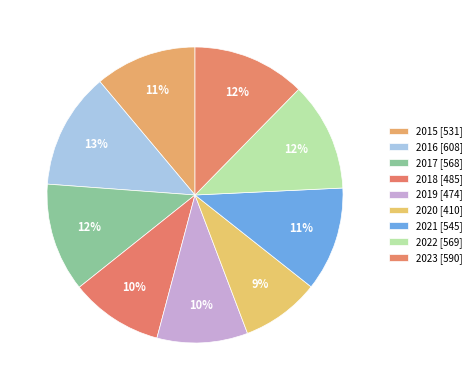

Count the number of slices in the pie.

9